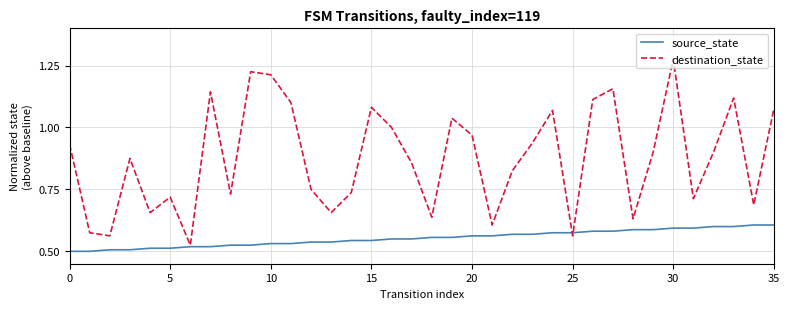

Which series has the widest spread of values?

destination_state